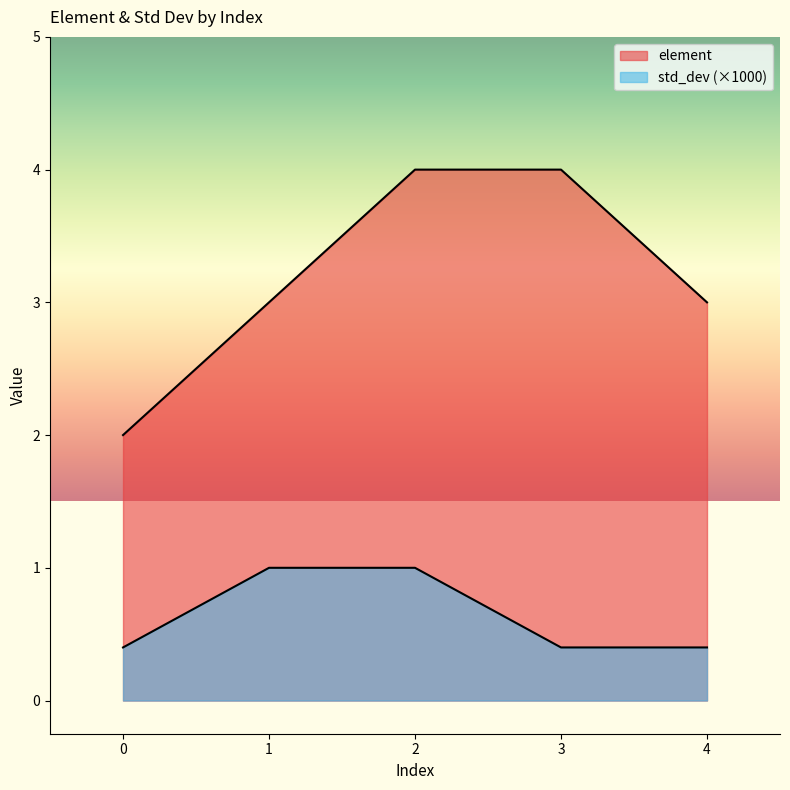

True or false: std_dev and element intersect in this chart.

False